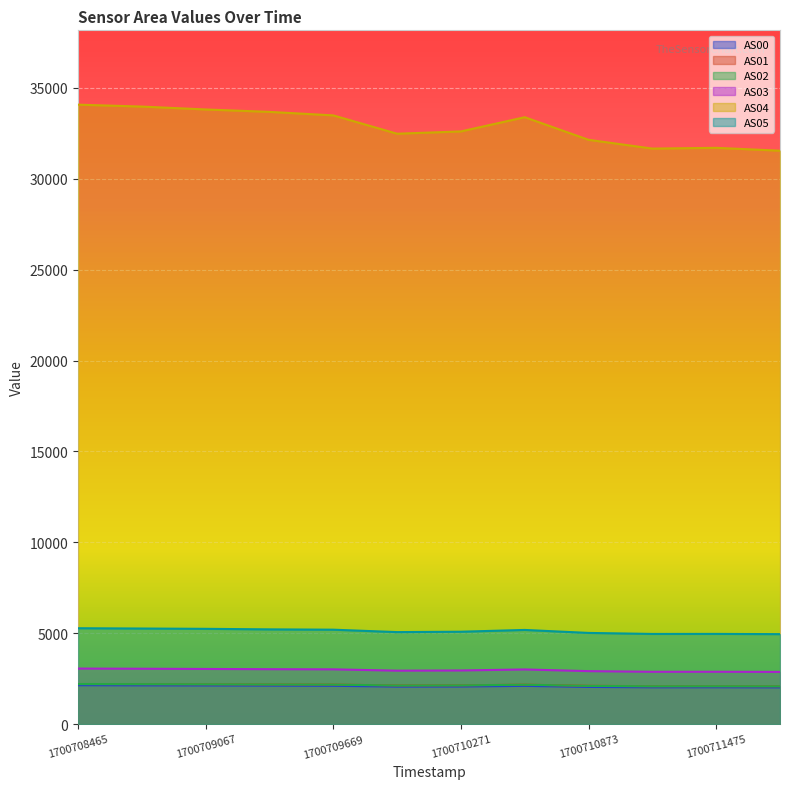

The value of AS02 at 1700709669 is 2172. True or false?

True